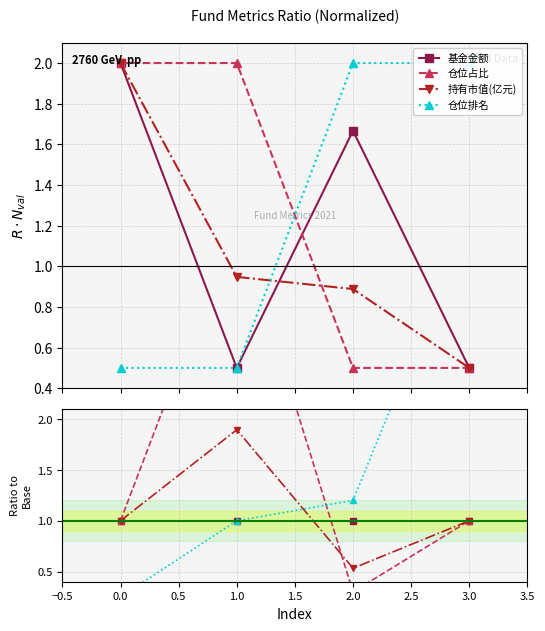

What are all the series names shown in the legend?

基金金额, 仓位占比, 持有市值(亿元), 仓位排名